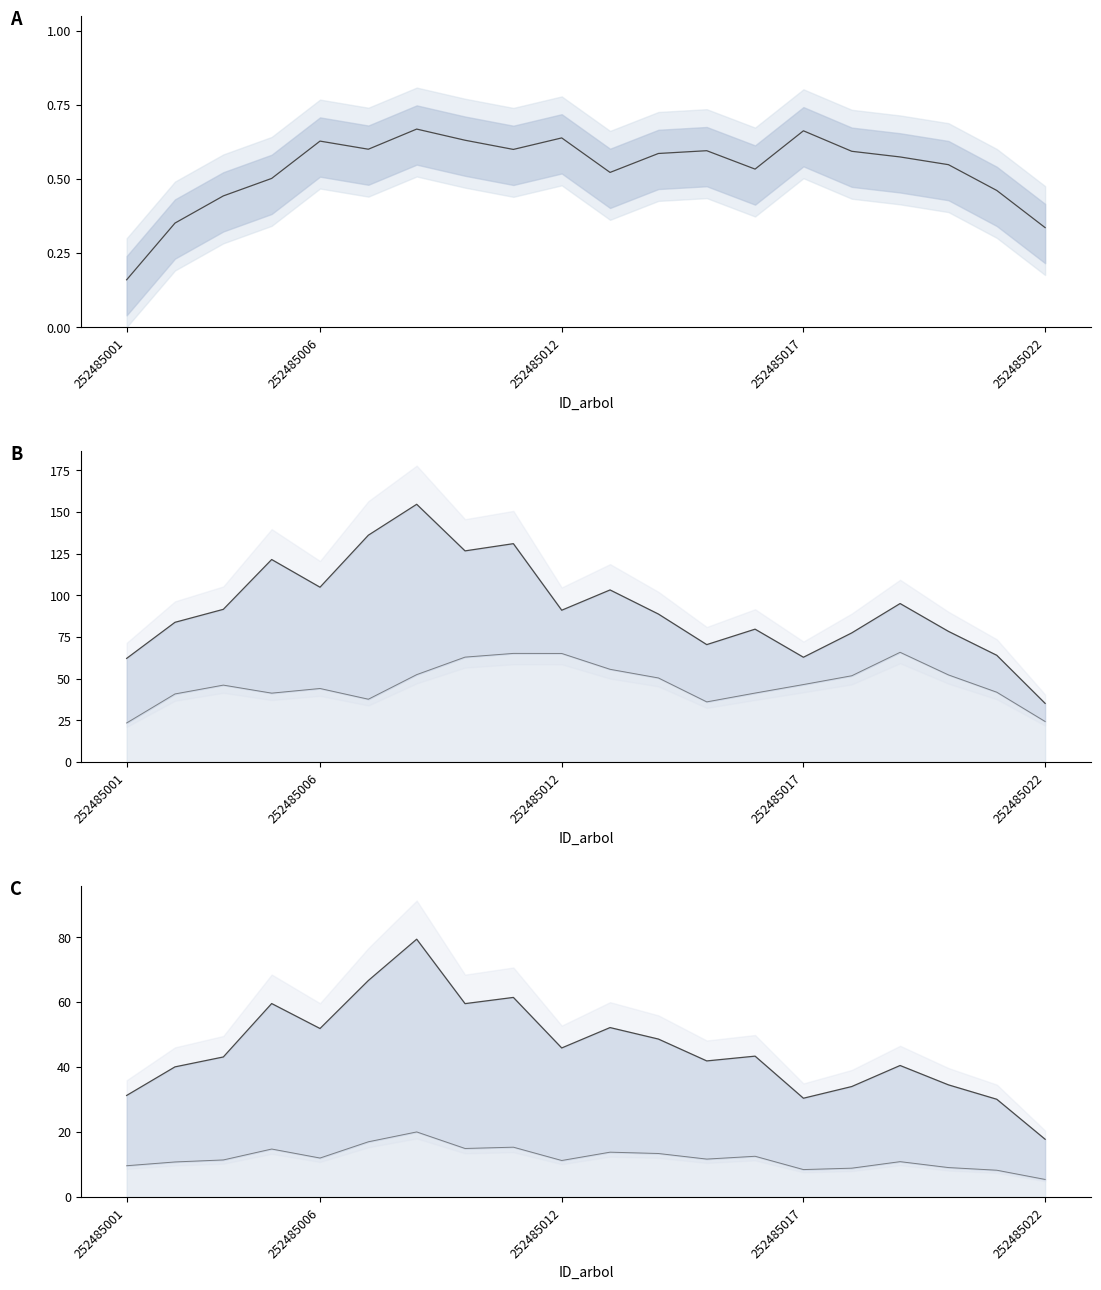

At which category does the chart reach its minimum across all series?

252485001